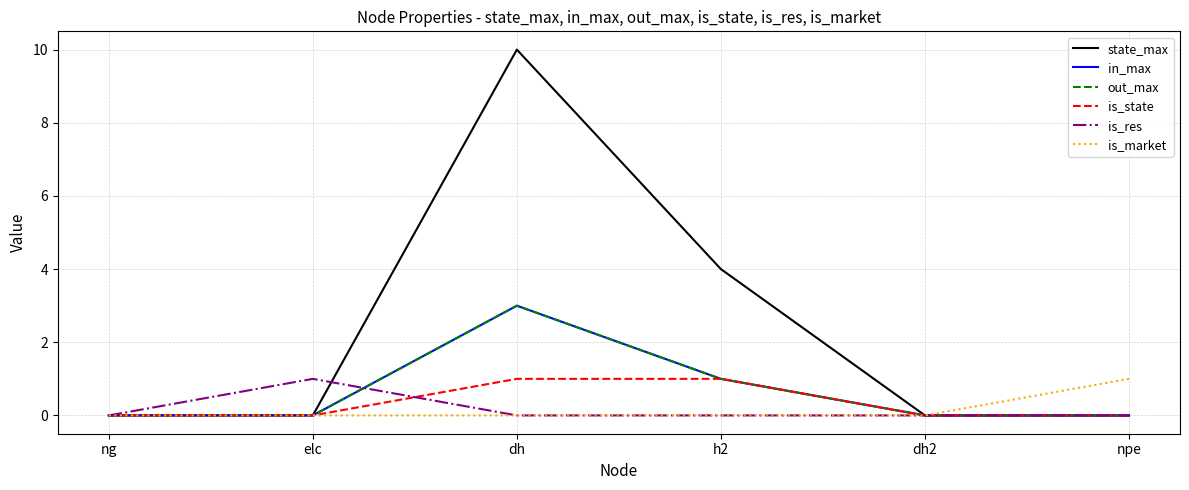

Does the chart display data point markers on the line(s)?

No